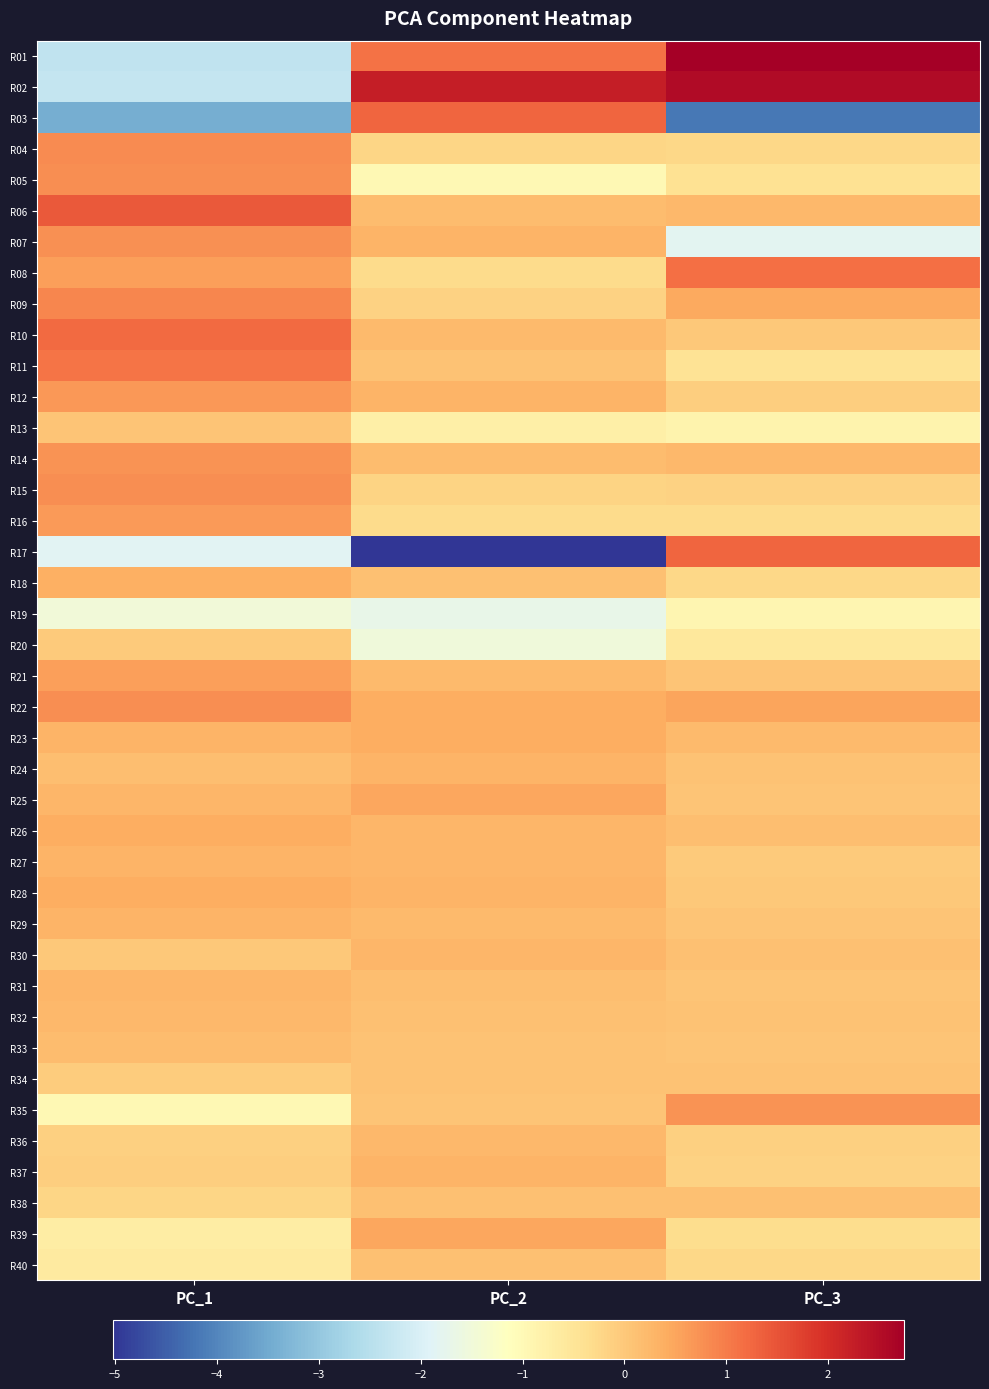

At which category does the chart reach its peak across all series?

PC_3